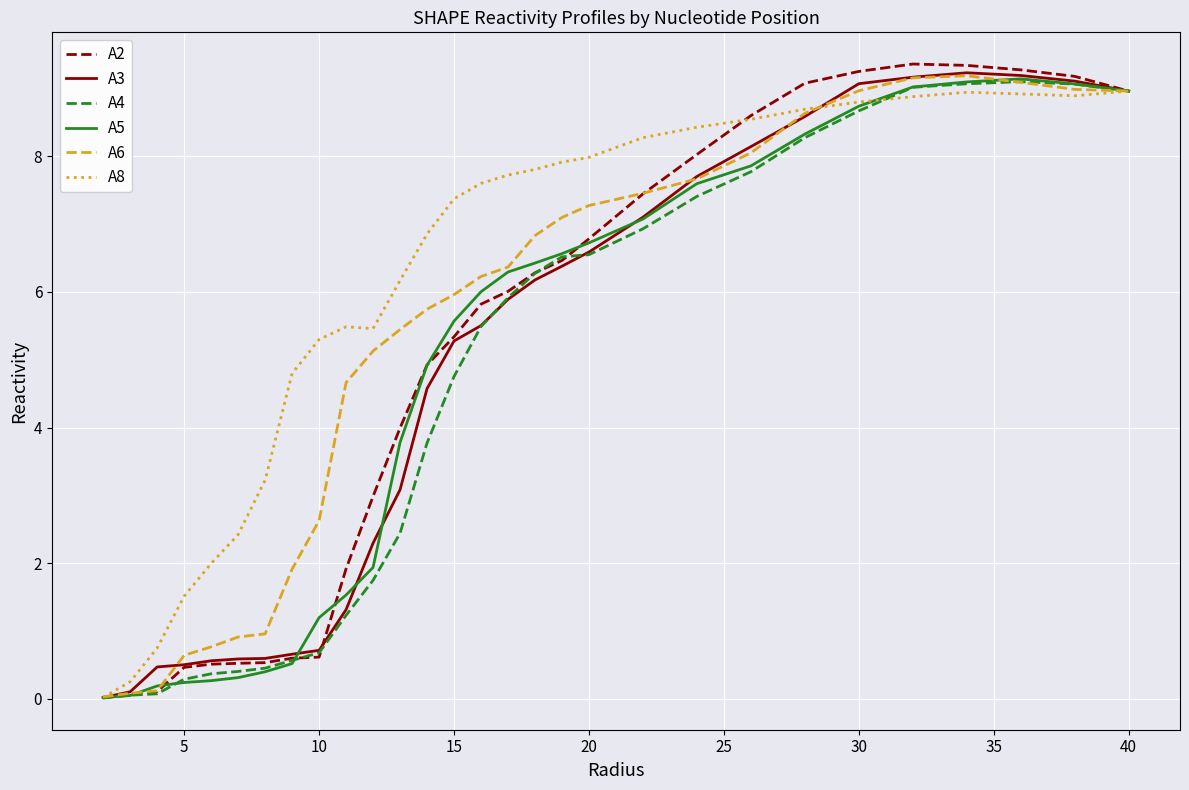

What is the maximum value shown in the chart?

9.4